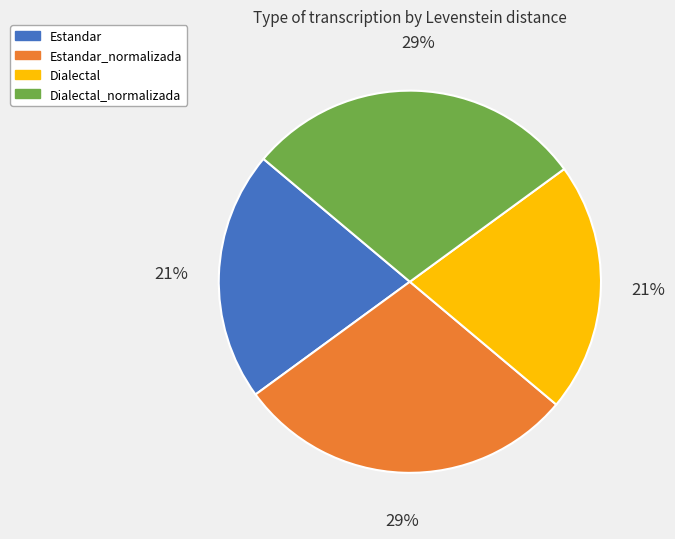

To the nearest percent, what is the average slice percentage?

25%